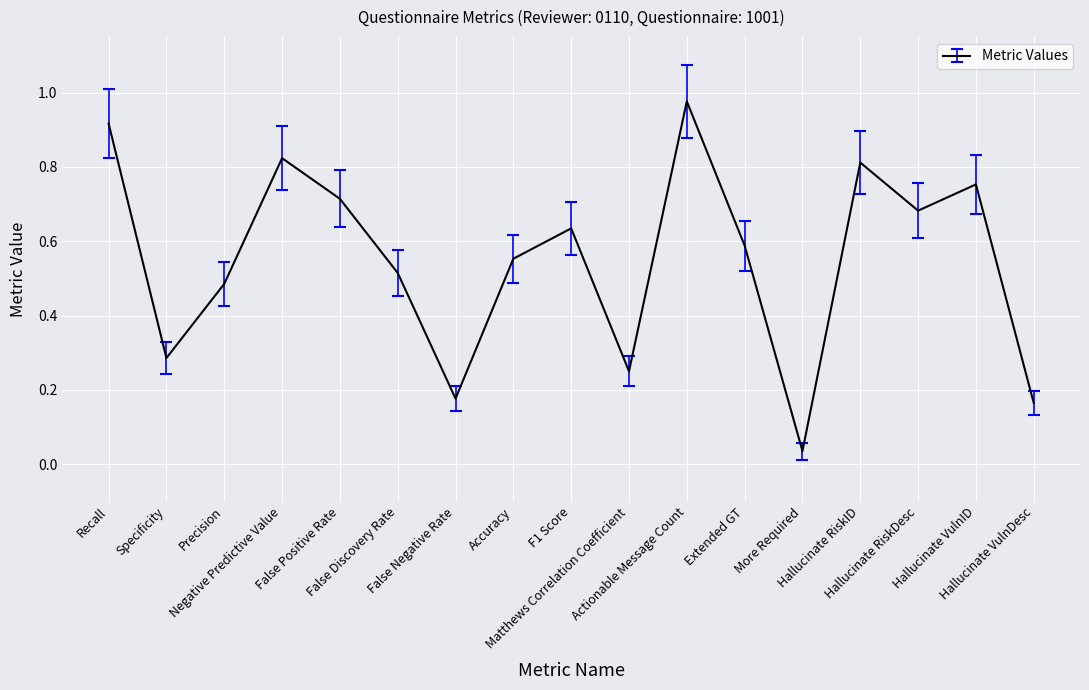

What position from the right is False Discovery Rate?

12